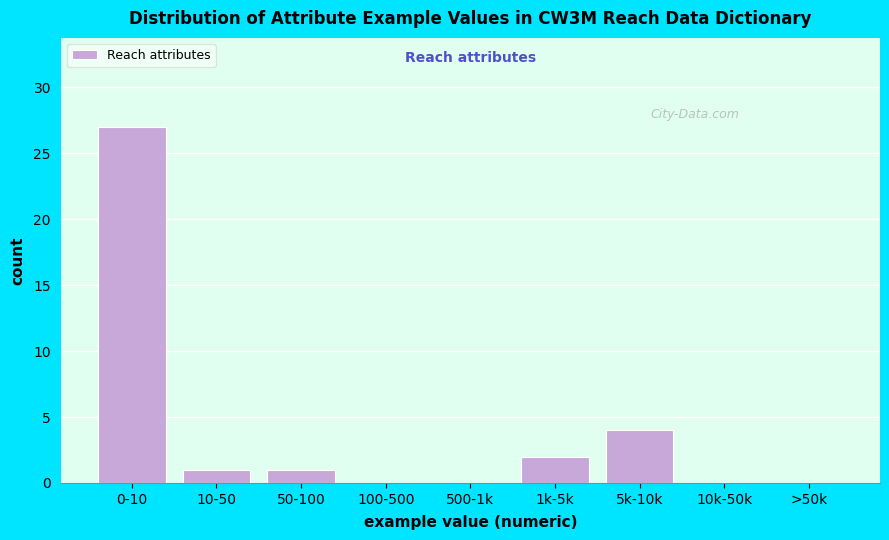

Reading left to right, extract all data points from this chart.

0-10=27	10-50=1	50-100=1	100-500=0	500-1k=0	1k-5k=2	5k-10k=4	10k-50k=0	>50k=0